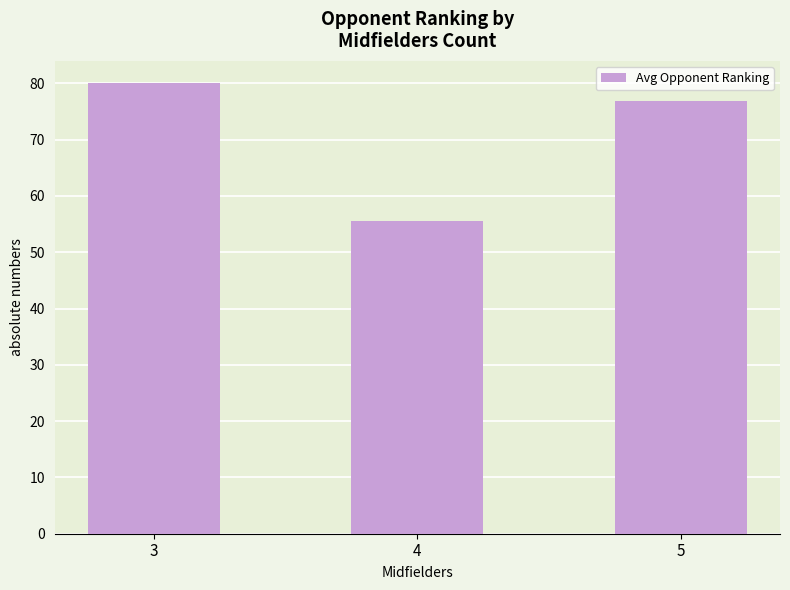

What is the approximate value at 5?

76.8